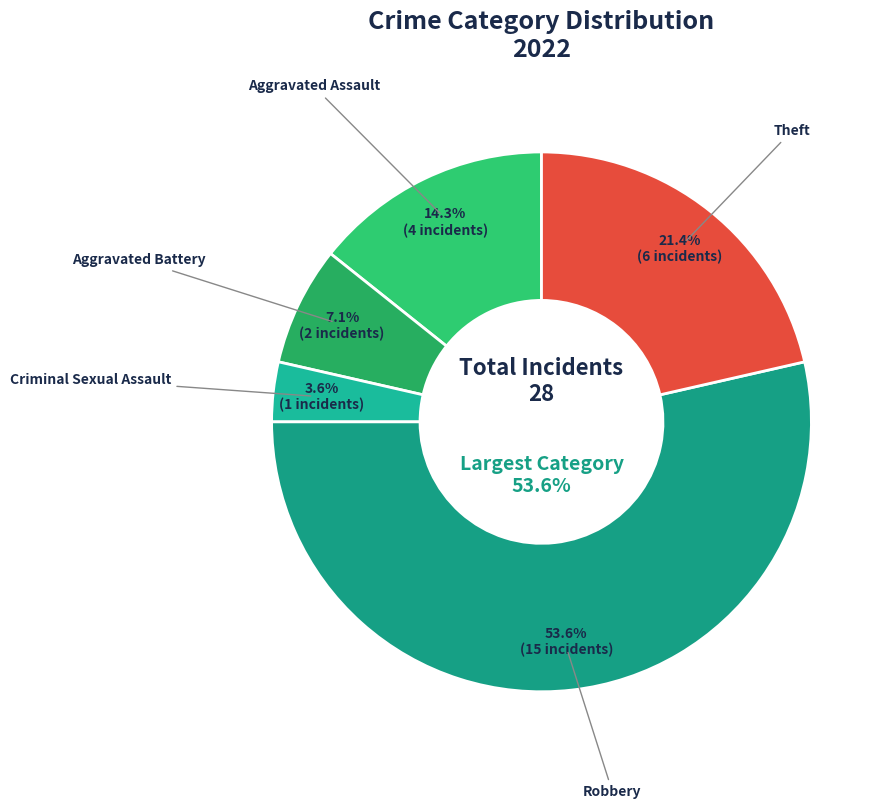

Combined, do Robbery and Theft account for over 50%?

Yes